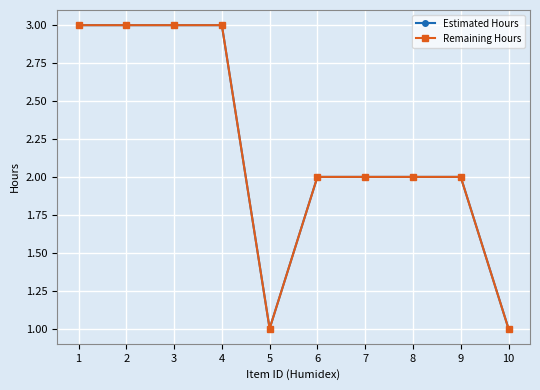

Is this an area chart (filled region under the line)?

No